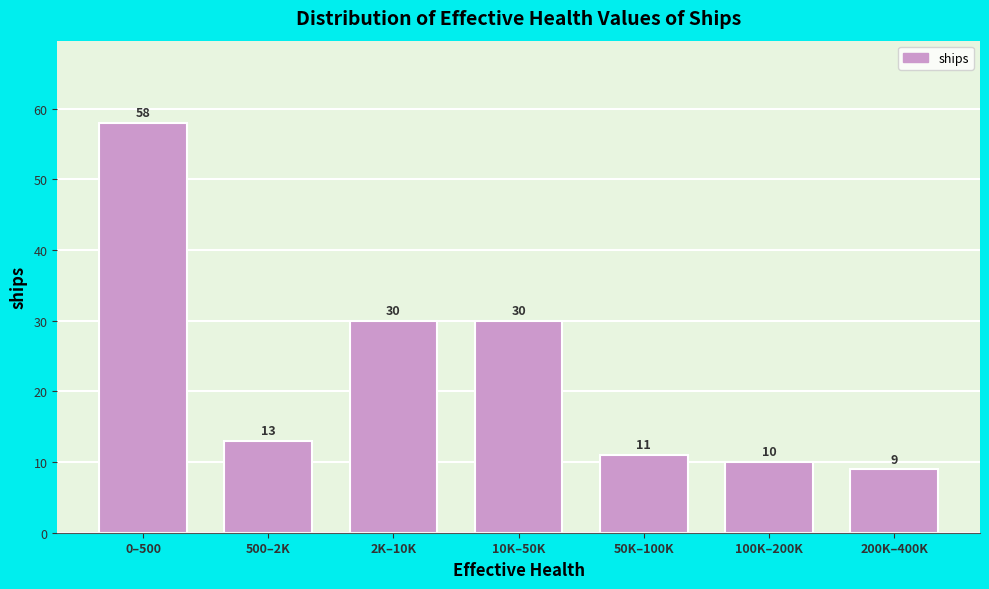

Reading left to right, list all the values displayed in this chart.

0–500=58	500–2K=13	2K–10K=30	10K–50K=30	50K–100K=11	100K–200K=10	200K–400K=9